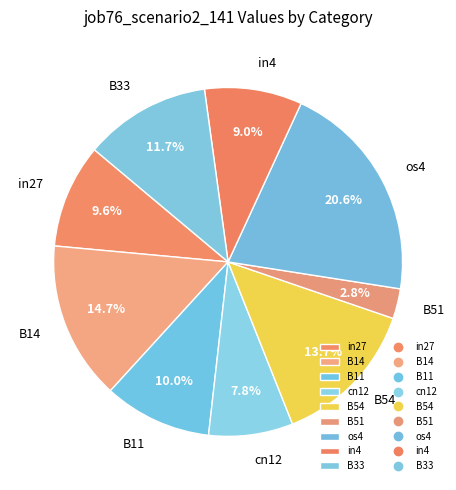

The in4 slice represents 9% of the pie. True or false?

True